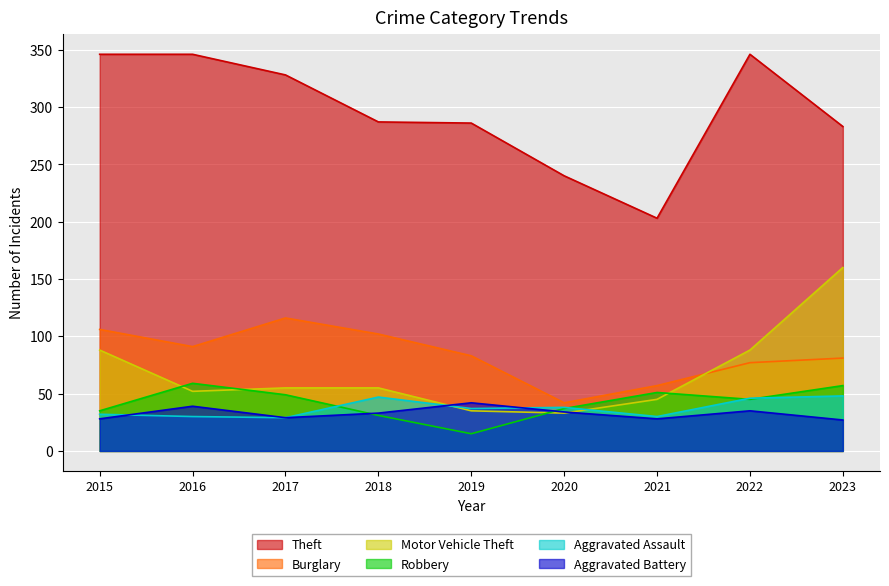

What is the approximate value of Aggravated Assault at 2018, to the nearest 5?

45